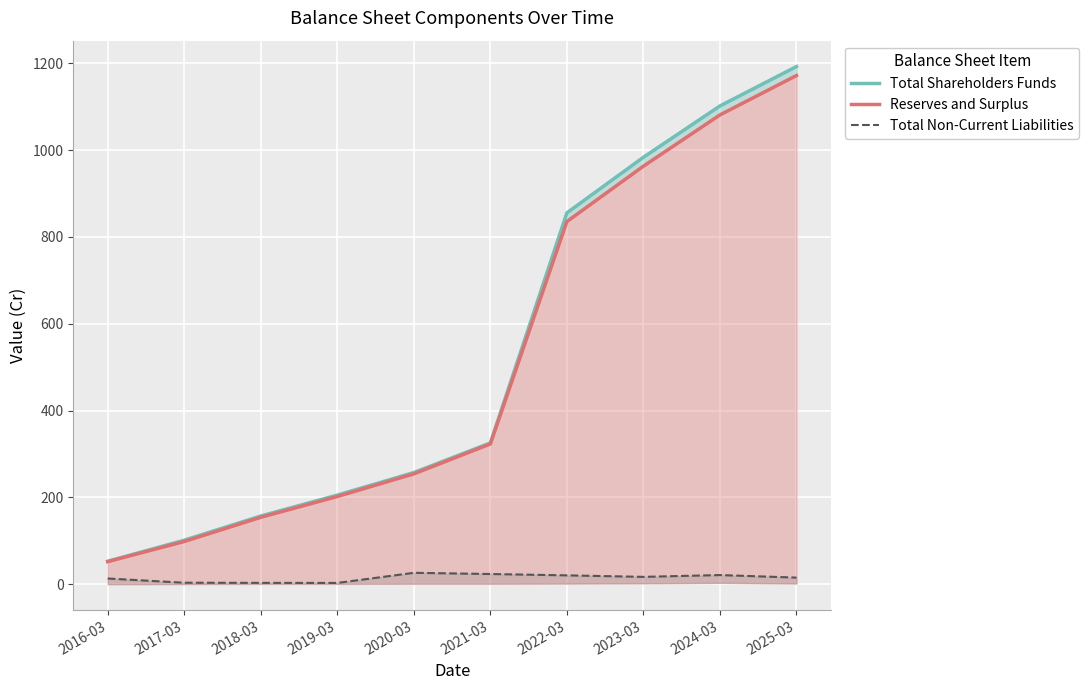

List the labels in order of Total Non-Current Liabilities value, smallest first.

2019-03, 2018-03, 2017-03, 2016-03, 2025-03, 2023-03, 2022-03, 2024-03, 2021-03, 2020-03